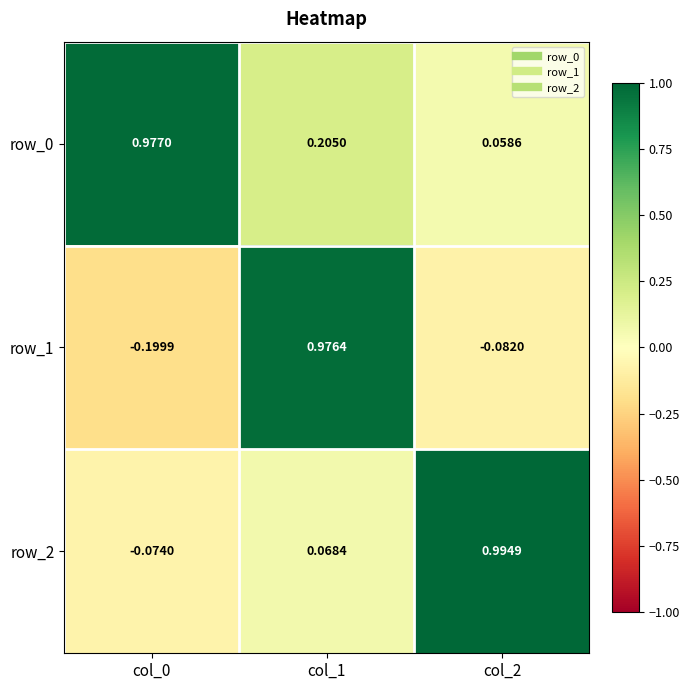

Is it true that row_2 equals 0.1 at col_1?

False